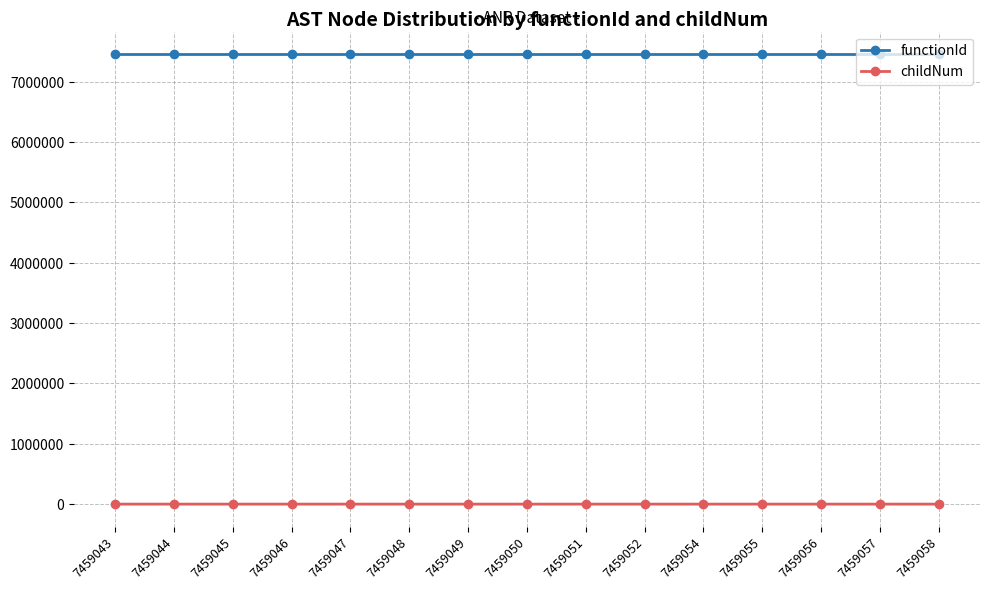

What is the highest value of the functionId series?

7459042